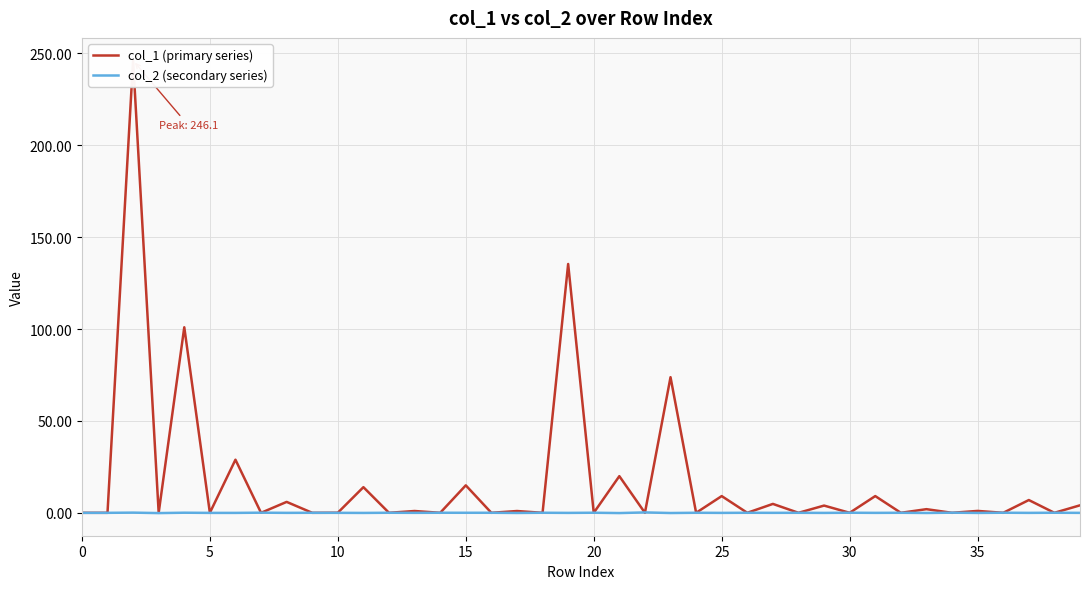

Reading left to right, list all the values displayed in this chart.

col_1 (primary series): 0.0	0.0	246.1	0.0	100.9	0.0	28.9	0.0	5.9	0.0	0.1	14.0	0.0	1.0	0.0	15.0	0.0	1.0	0.0	135.4	0.0	19.9	0.0	73.8	0.0	9.1	0.0	4.8	0.0	3.9	0.0	9.1	0.0	2.0	0.0	1.0	0.0	7.0	0.0	4.1
col_2 (secondary series): 0.0	-0.0	0.1	-0.1	0.1	-0.0	-0.0	0.1	-0.0	0.0	-0.0	-0.1	0.0	-0.0	0.0	0.0	0.0	-0.1	0.0	-0.0	0.1	-0.1	0.2	-0.1	0.0	-0.0	0.0	-0.0	0.0	-0.0	0.1	-0.0	0.0	-0.1	0.1	-0.1	0.1	-0.0	0.0	-0.0